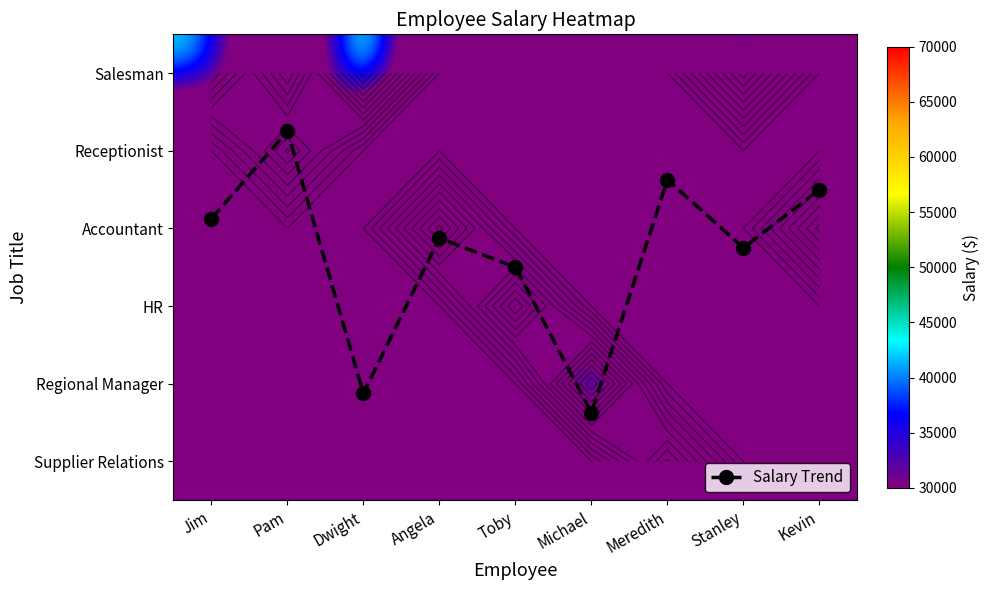

Between Dwight and Jim, which is larger?

Dwight